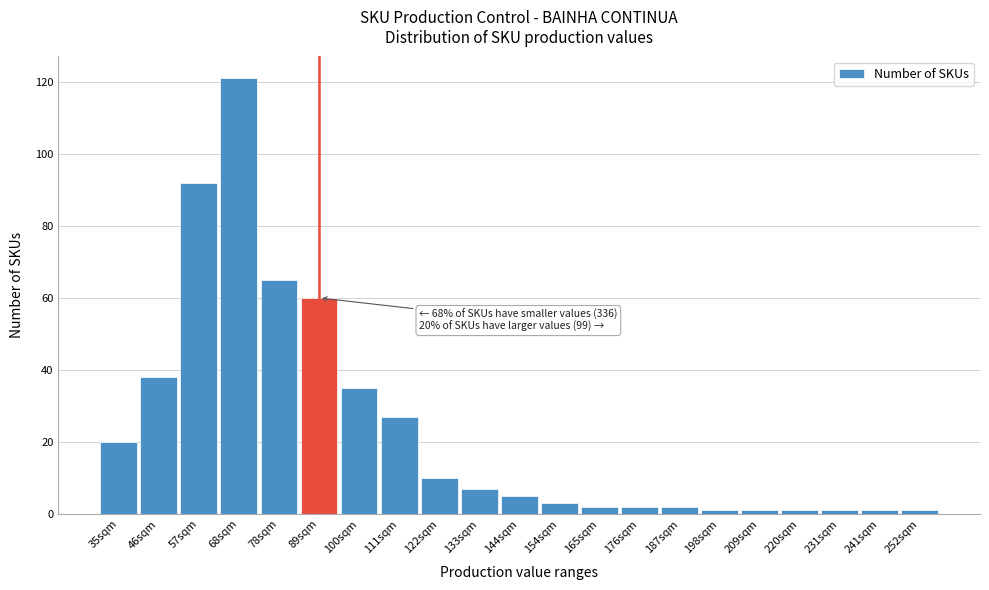

Reading left to right, list all the values displayed in this chart.

35sqm=20	46sqm=38	57sqm=92	68sqm=121	78sqm=65	89sqm=60	100sqm=35	111sqm=27	122sqm=10	133sqm=7	144sqm=5	154sqm=3	165sqm=2	176sqm=2	187sqm=2	198sqm=1	209sqm=1	220sqm=1	231sqm=1	241sqm=1	252sqm=1